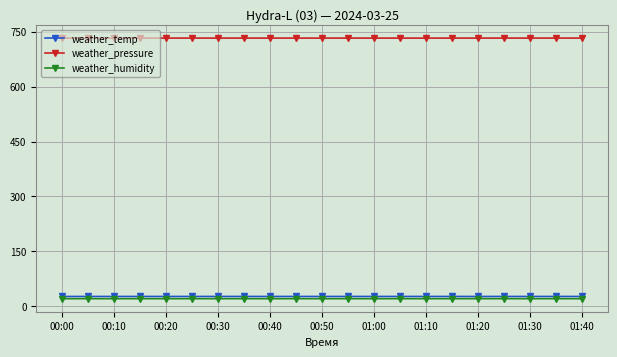

Which series has the largest total across all categories?

weather_pressure